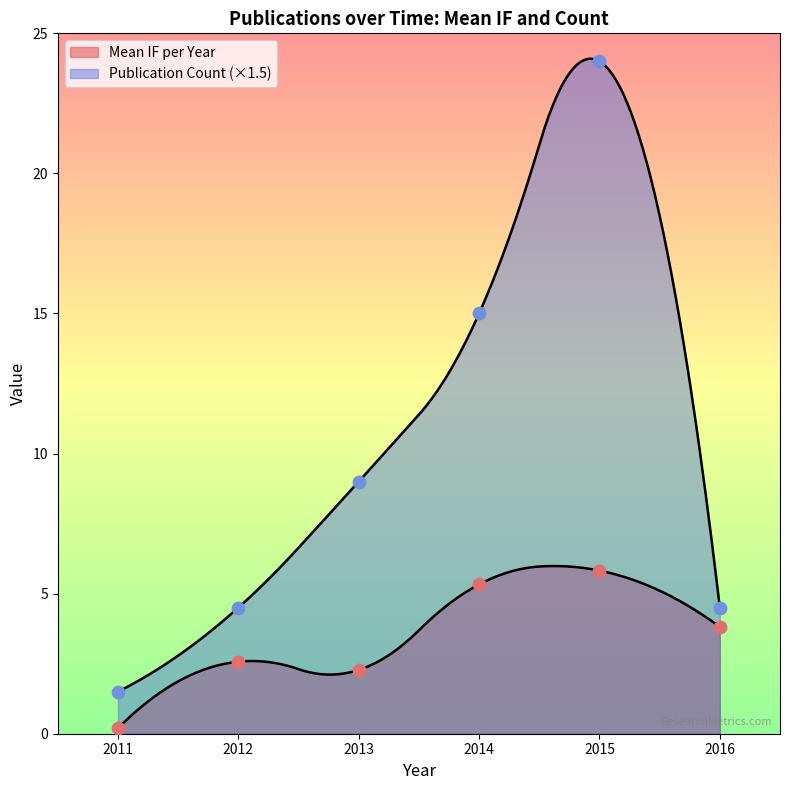

Which series reaches the minimum Y coordinate?

Mean IF per Year